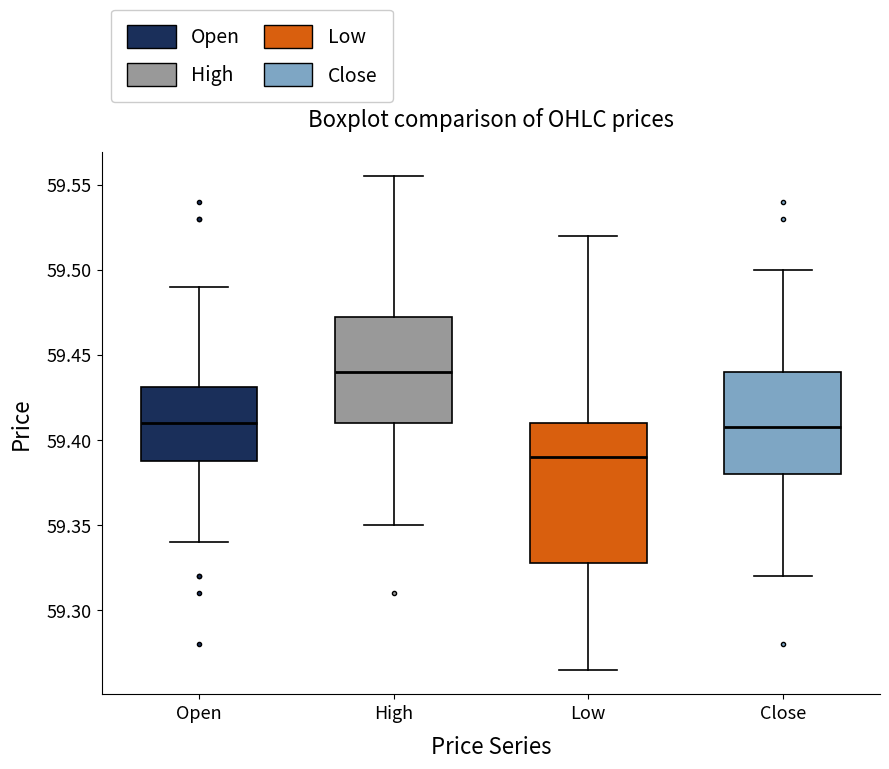

Reading left to right, read every box against the y-axis: the position of its median line, the range the box covers, and the ends of its whiskers. The values are not printed on the chart, so give them approximately, as read against the axis.

Open: median 59.410, box 59.390 to 59.430, whiskers 59.340 to 59.490
High: median 59.440, box 59.410 to 59.475, whiskers 59.350 to 59.555
Low: median 59.390, box 59.330 to 59.410, whiskers 59.265 to 59.520
Close: median 59.410, box 59.380 to 59.440, whiskers 59.320 to 59.500